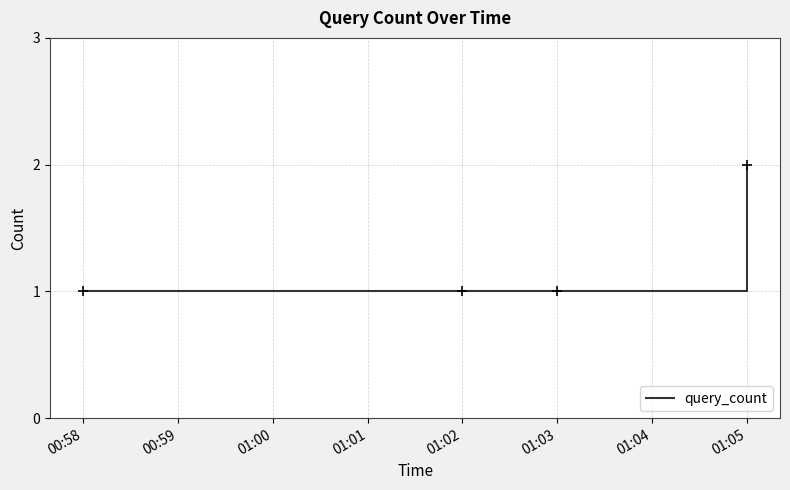

Which label corresponds to the largest value in the chart?

01:05